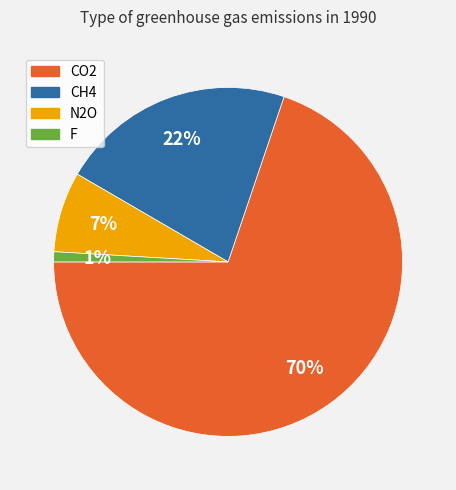

What is the majority slice?

CO2